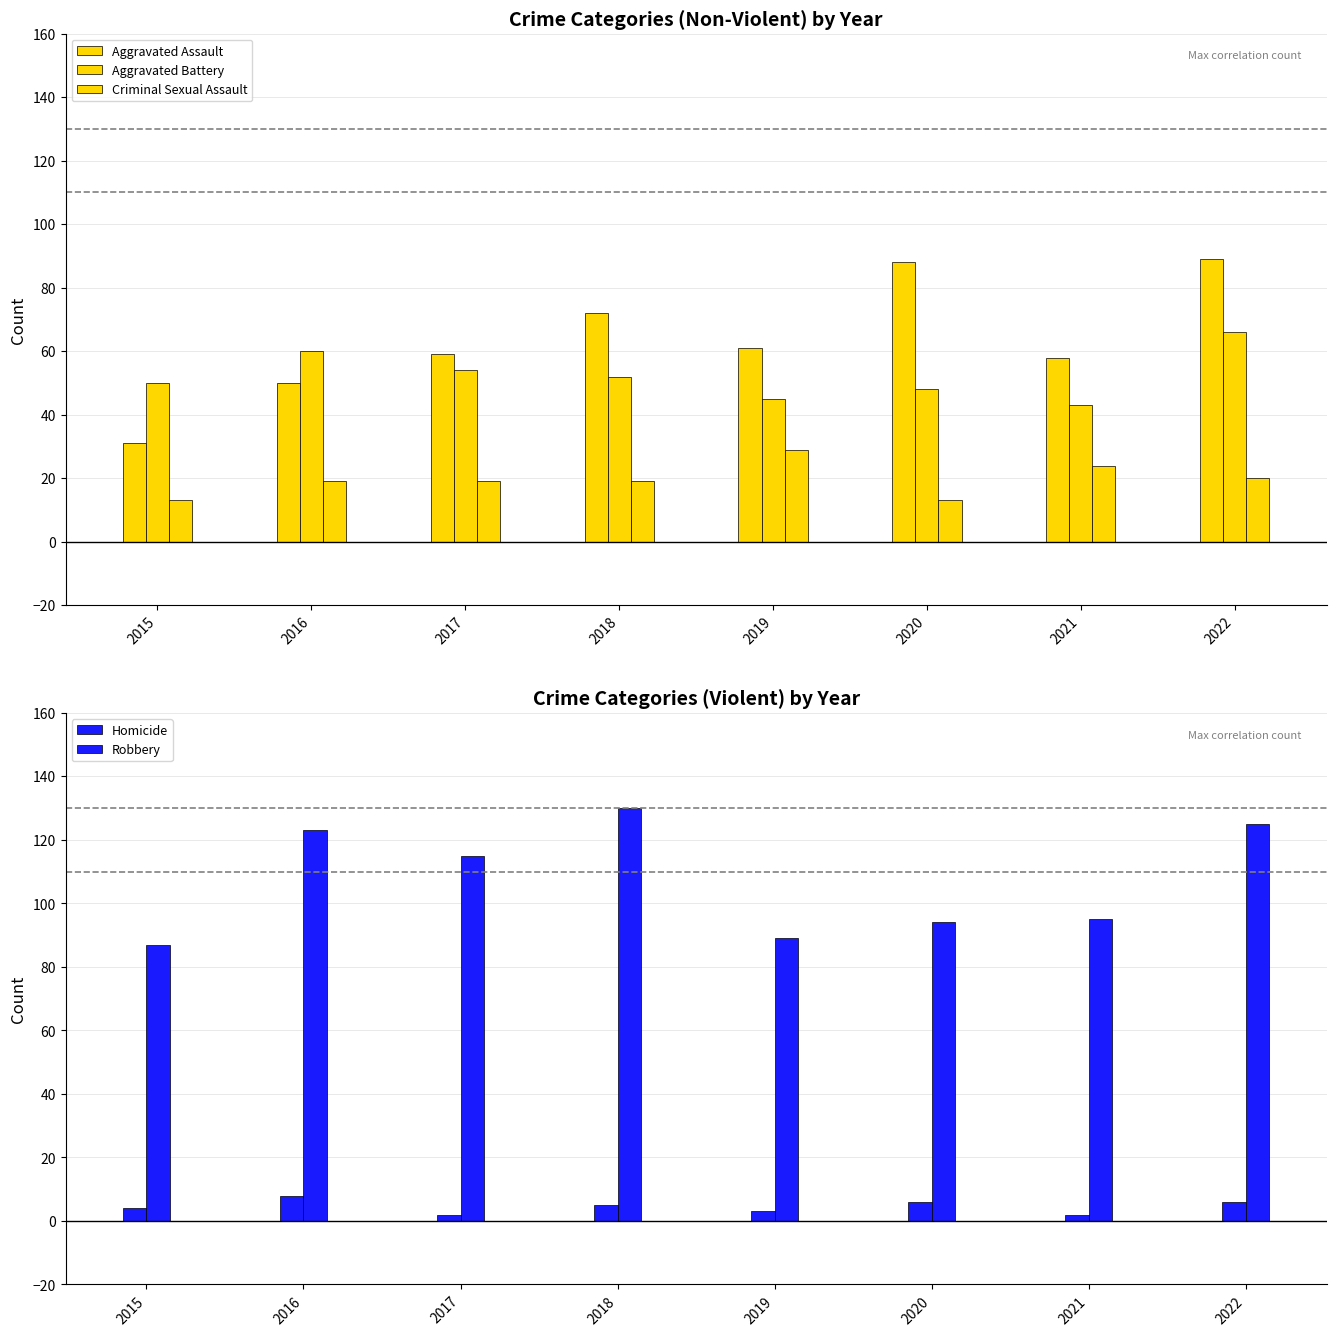

How many values in the Aggravated Assault series are below 61?

4